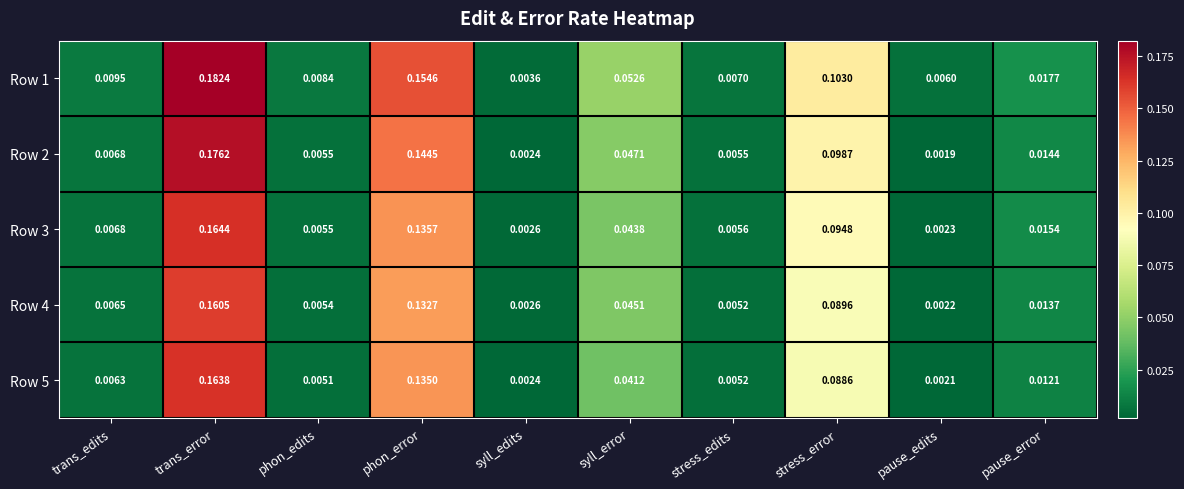

List the labels in order of Row 1 value, largest first.

trans_error, phon_error, stress_error, syll_error, pause_error, trans_edits, phon_edits, stress_edits, pause_edits, syll_edits